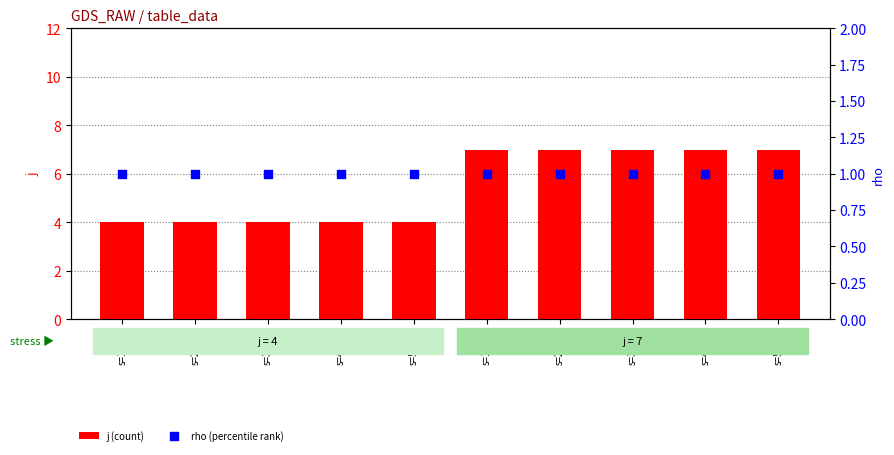

What is the total value across all series at s=1(j=4)?

5